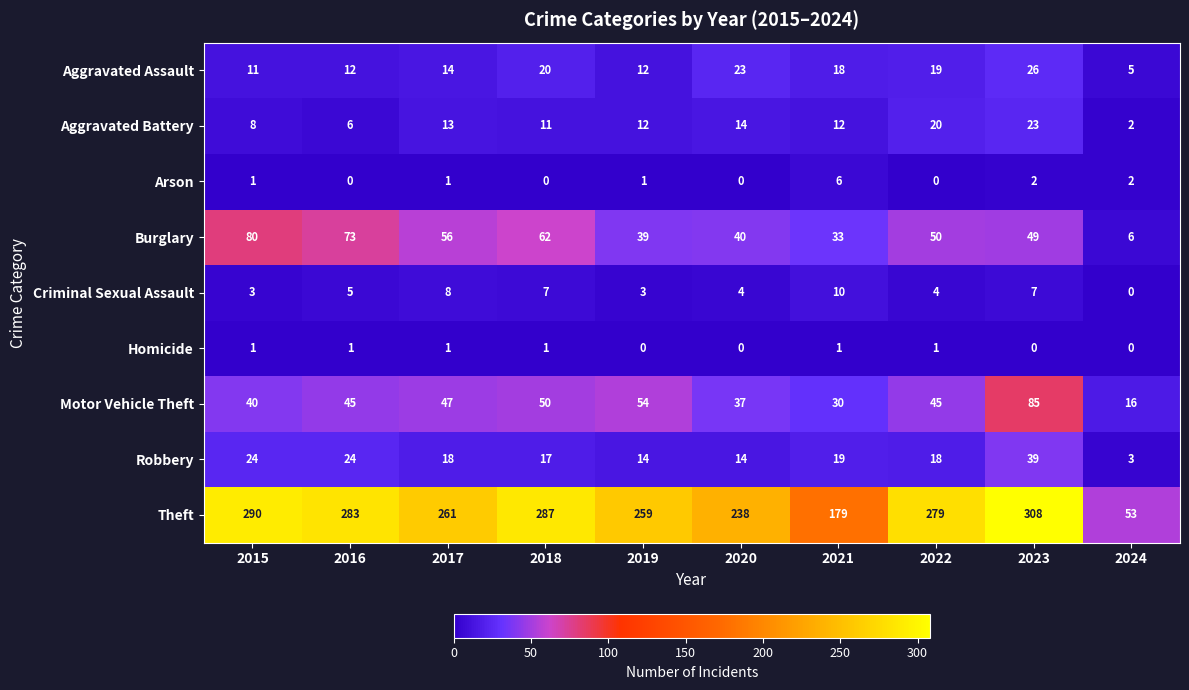

What is the difference between the highest and lowest values at 2018?

287